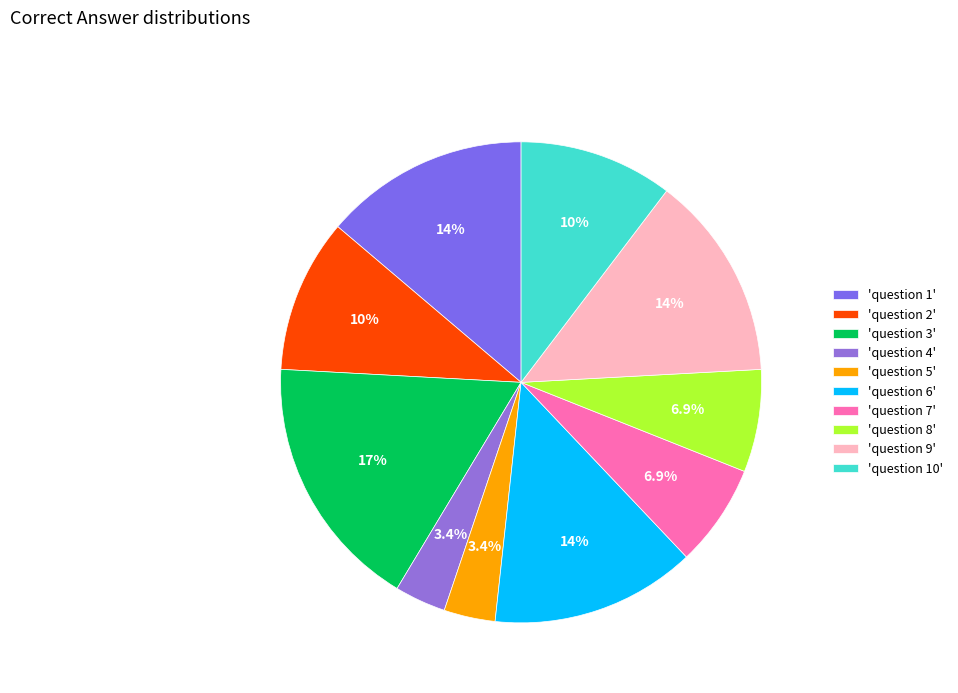

How many slices are in this pie chart?

10